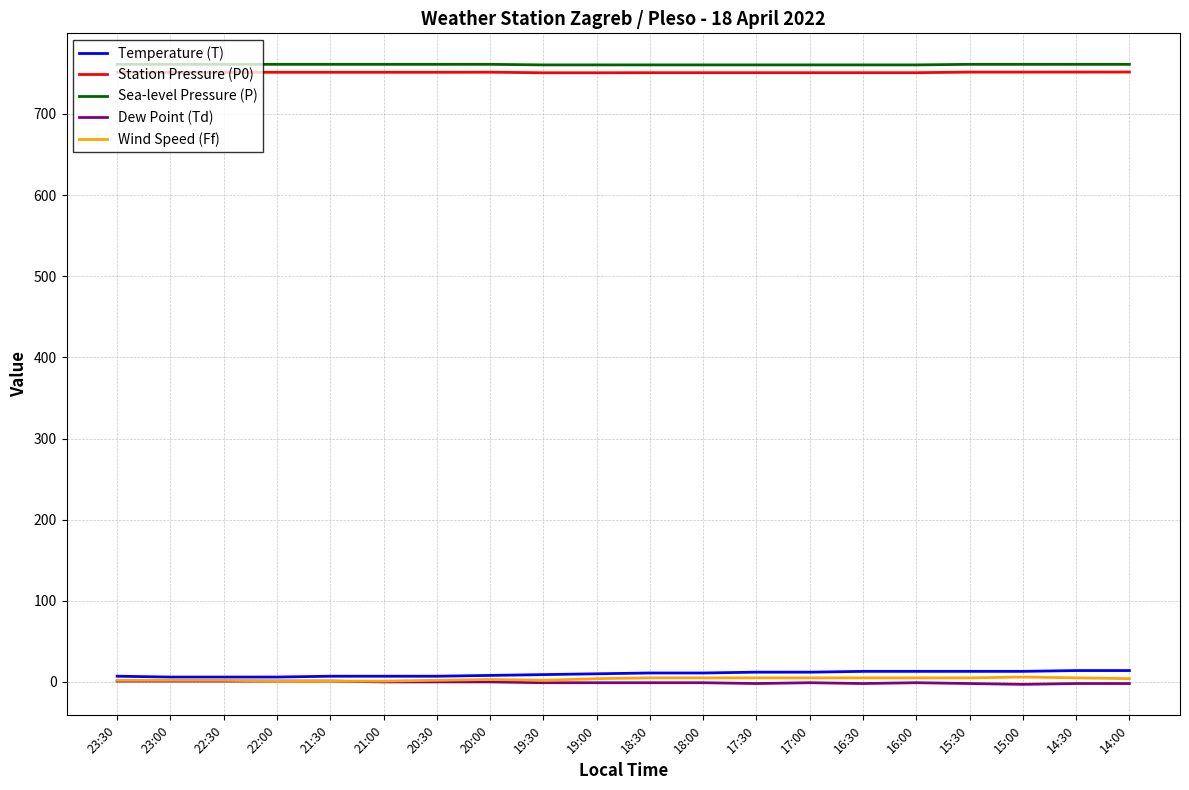

Does the chart have visible grid lines?

Yes